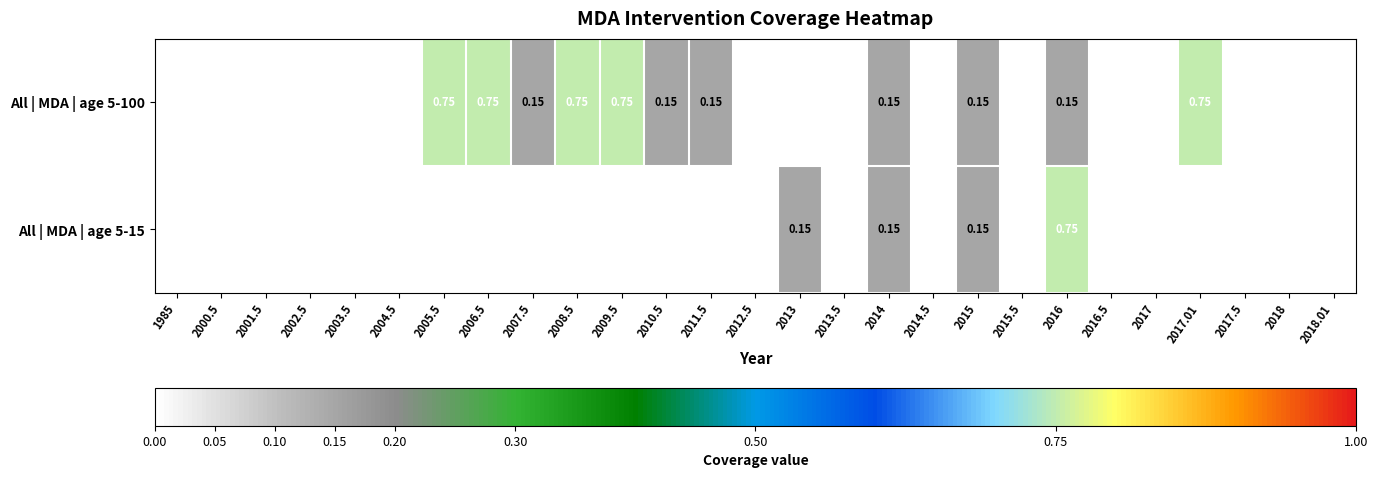

Which category has the highest value across all series?

2005.5